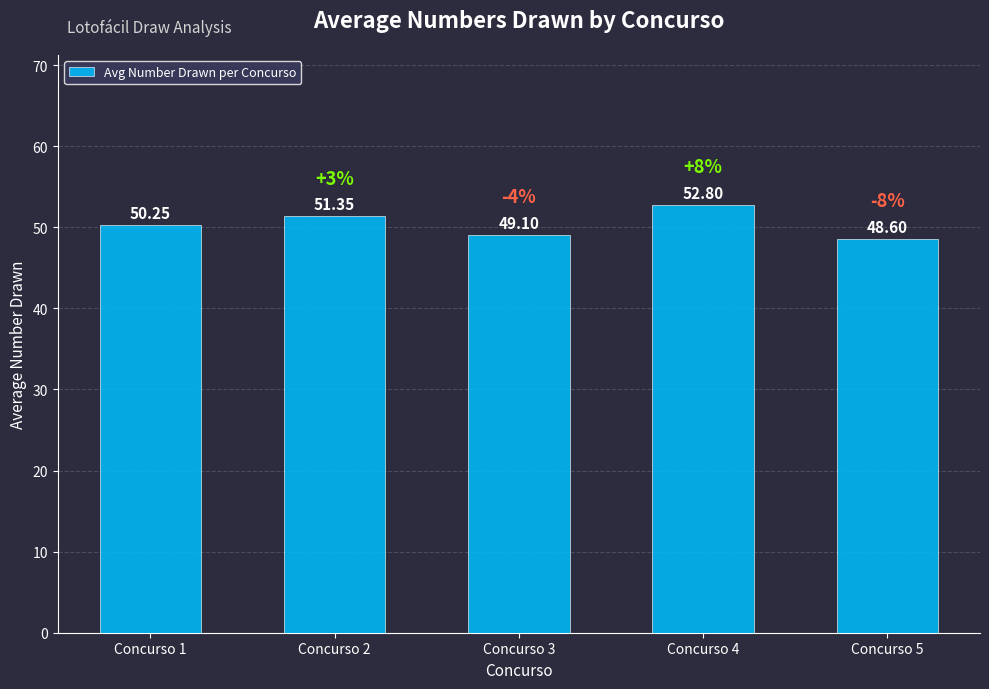

List the labels in order of value, largest first.

Concurso 4, Concurso 2, Concurso 1, Concurso 3, Concurso 5